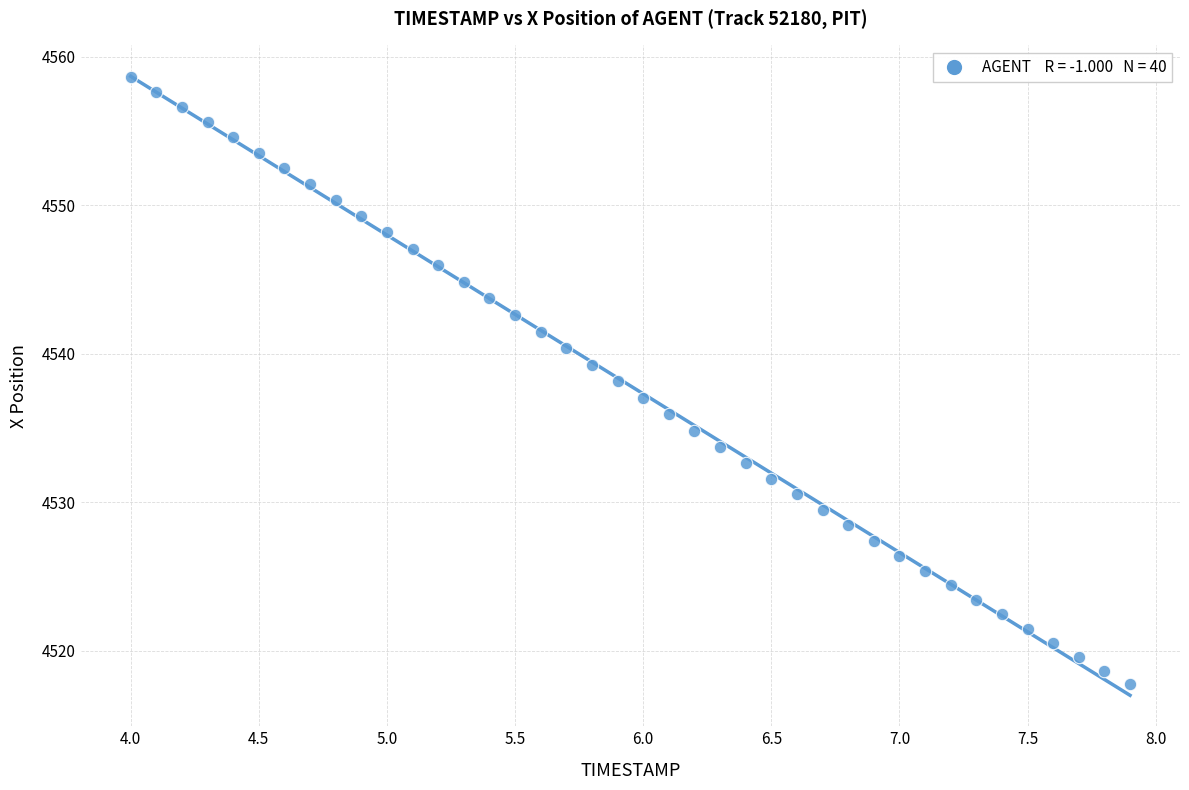

What is the range of Y values (max minus min)?

40.9